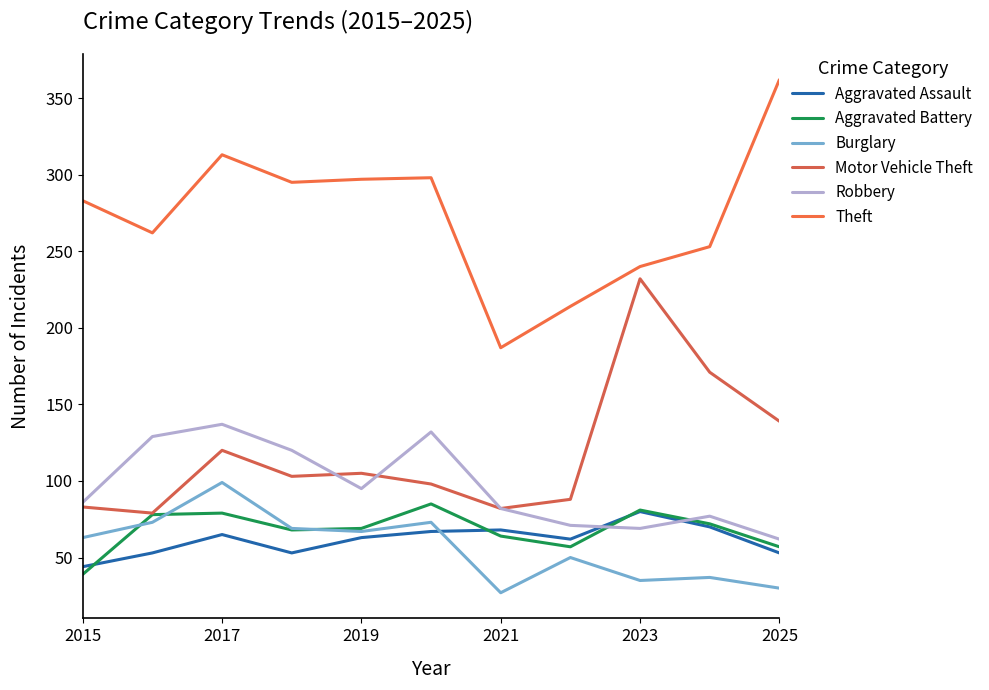

Rank the series by their maximum value, from lowest to highest.

Aggravated Assault, Aggravated Battery, Burglary, Robbery, Motor Vehicle Theft, Theft